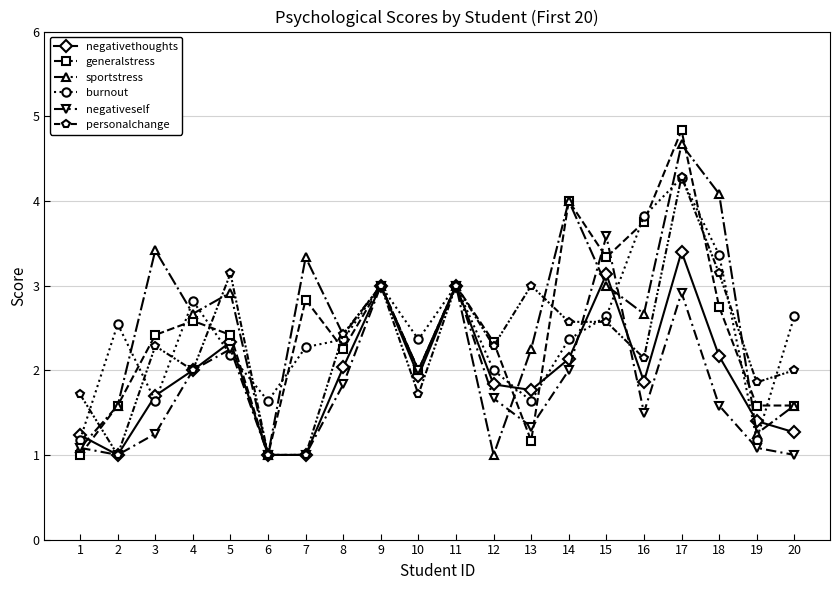

At which category is the sum across all series the highest?

17